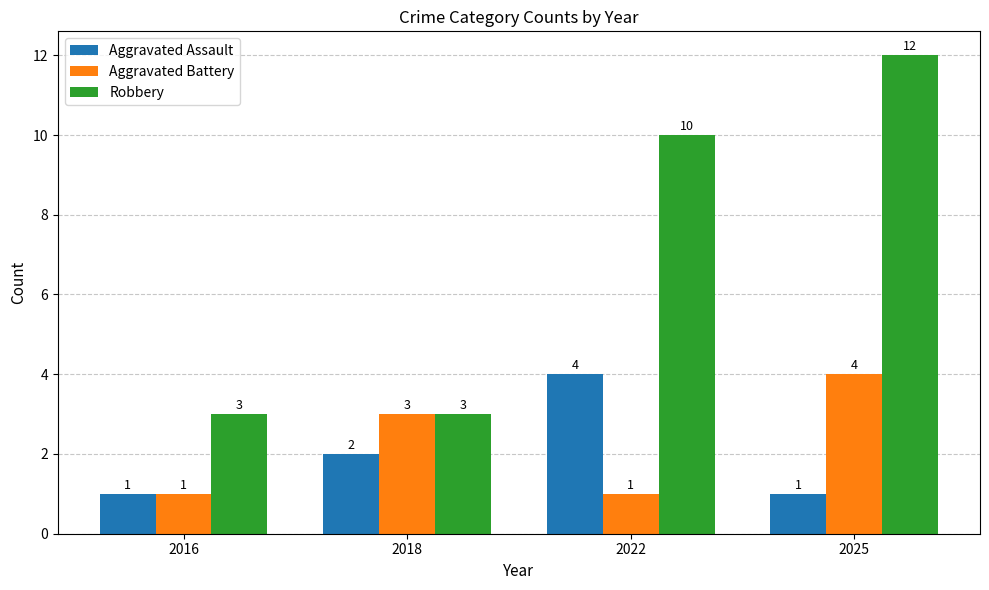

Between 2018 and 2025, which series saw the biggest shift?

Robbery